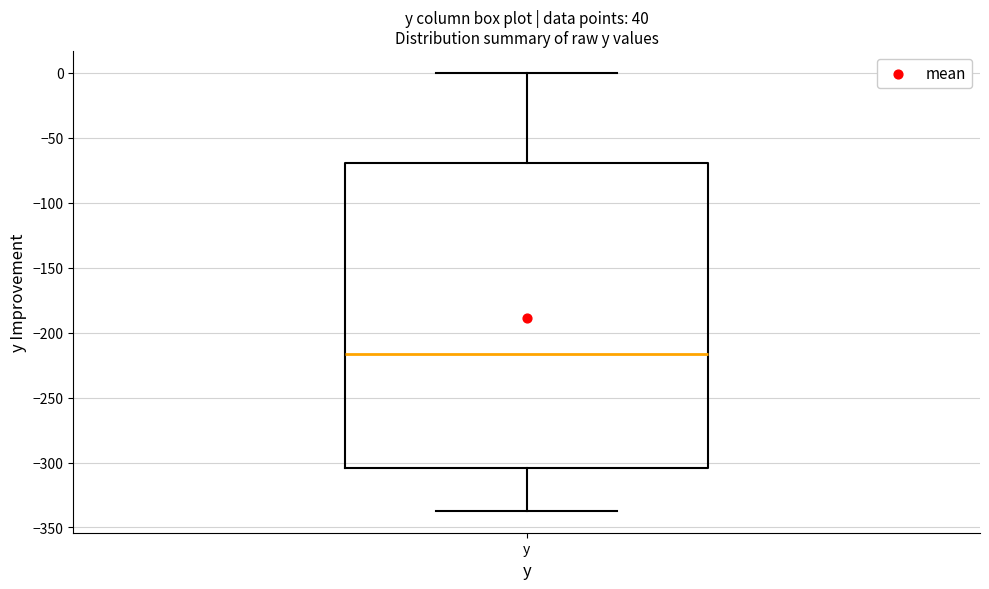

Read this box plot against the y-axis: the position of the median line, the range covered by the box, and the ends of both whiskers. The values are not printed on the chart, so give them approximately, as read against the axis.

median -215, box -305 to -70, whiskers -335 to 0